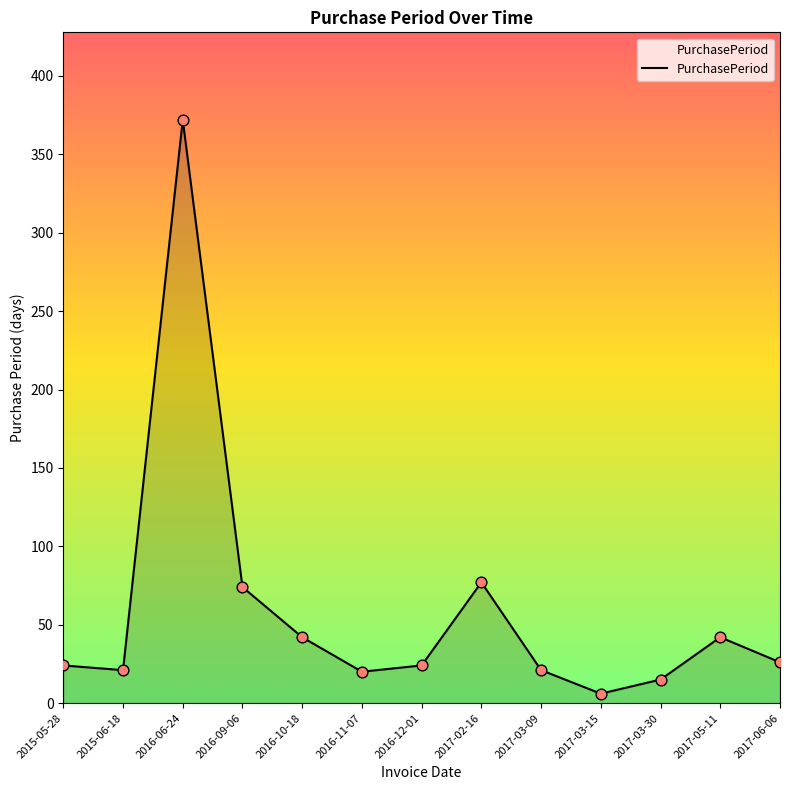

What is the ratio of the value at 2017-02-16 to the value at 2017-06-06?

3.0